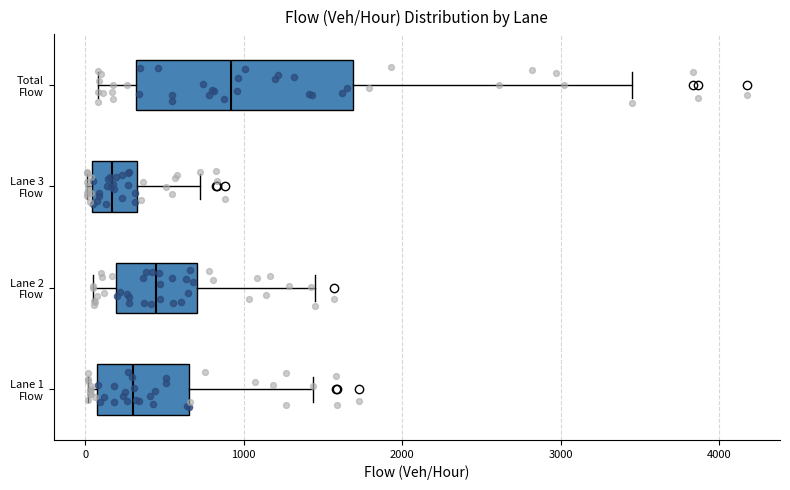

Where does the median line of the box for Lane 3 Flow sit on the x-axis? The values are not printed on the chart, so give them approximately, as read against the axis.

200